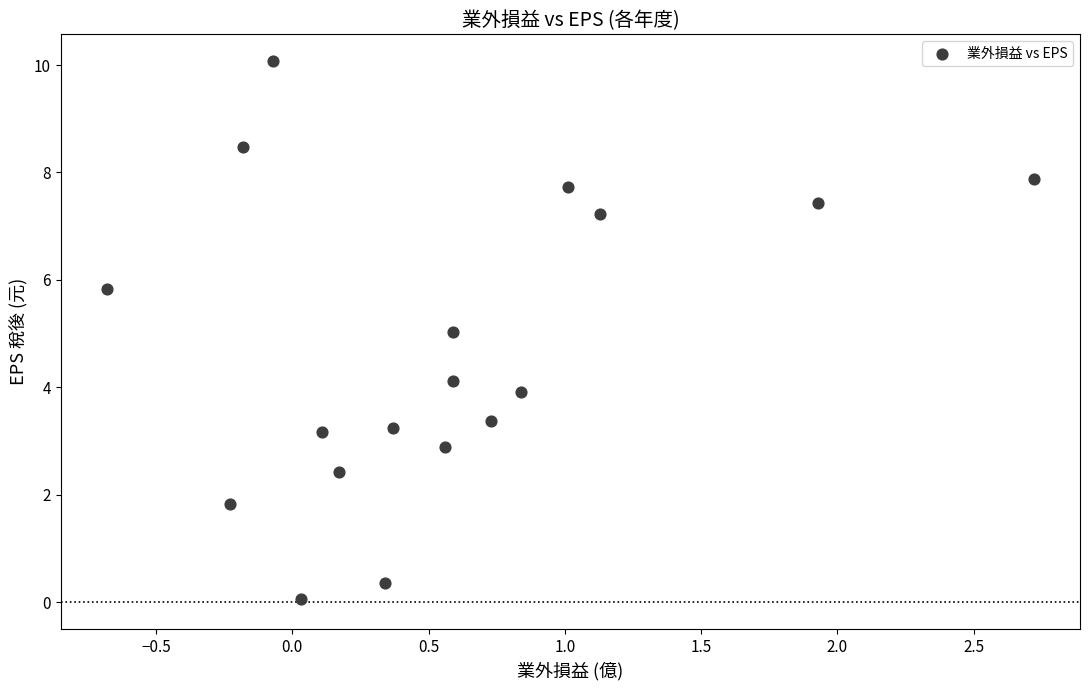

What is the range of Y values (max minus min)?

10.0